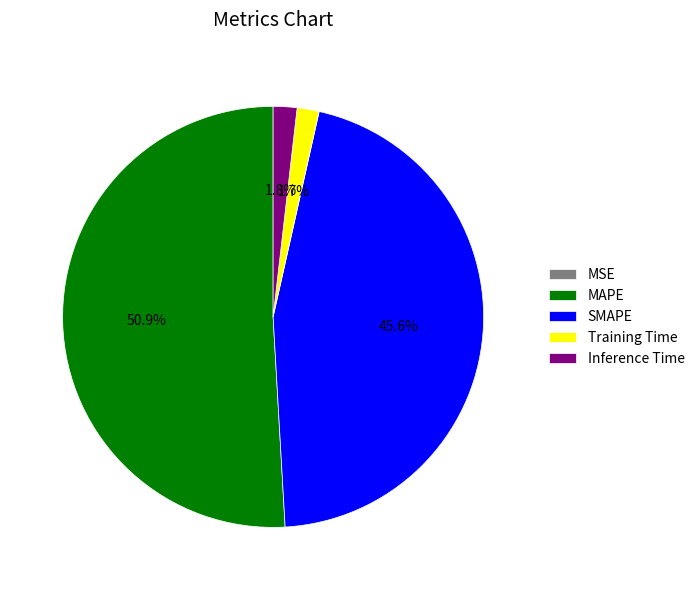

Combined, what portion of the pie is Training Time and MAPE?

52.6%